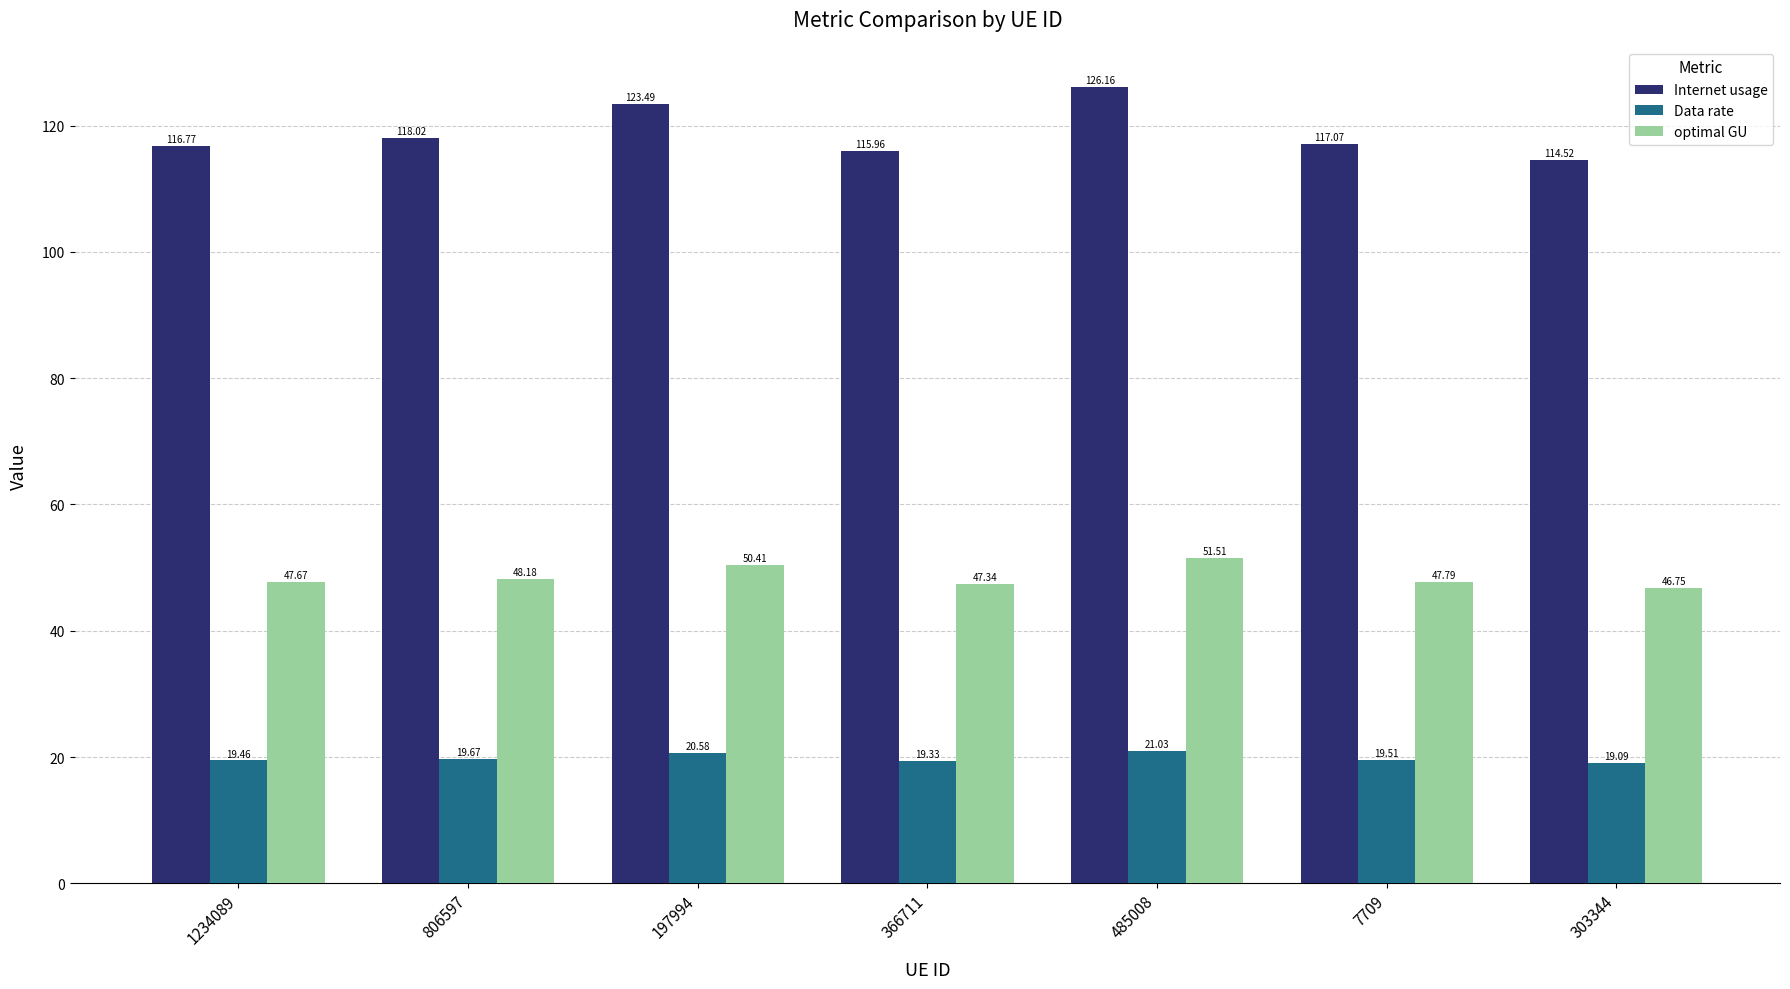

Reading right to left, list all the values displayed in this chart.

Internet usage: 303344=114.5	7709=117.1	485008=126.2	366711=116.0	197994=123.5	806597=118.0	1234089=116.8
Data rate: 303344=19.1	7709=19.5	485008=21.0	366711=19.3	197994=20.6	806597=19.7	1234089=19.5
optimal GU: 303344=46.8	7709=47.8	485008=51.5	366711=47.3	197994=50.4	806597=48.2	1234089=47.7